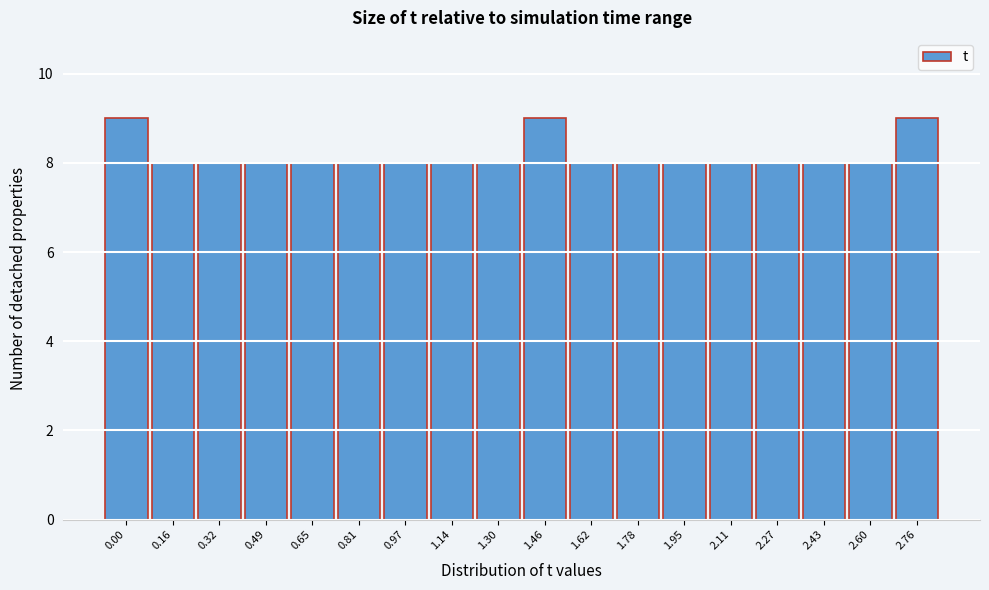

Reading left to right, list all the values displayed in this chart.

0.00=9	0.16=8	0.32=8	0.49=8	0.65=8	0.81=8	0.97=8	1.14=8	1.30=8	1.46=9	1.62=8	1.78=8	1.95=8	2.11=8	2.27=8	2.43=8	2.60=8	2.76=9